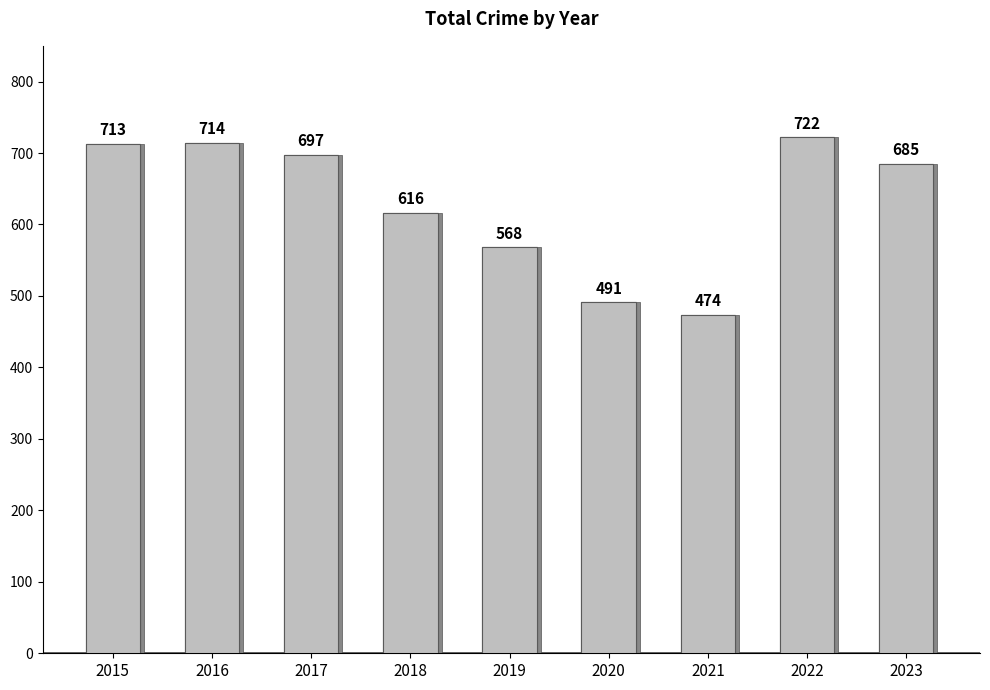

Rank the categories by value from lowest to highest.

2021, 2020, 2019, 2018, 2023, 2017, 2015, 2016, 2022